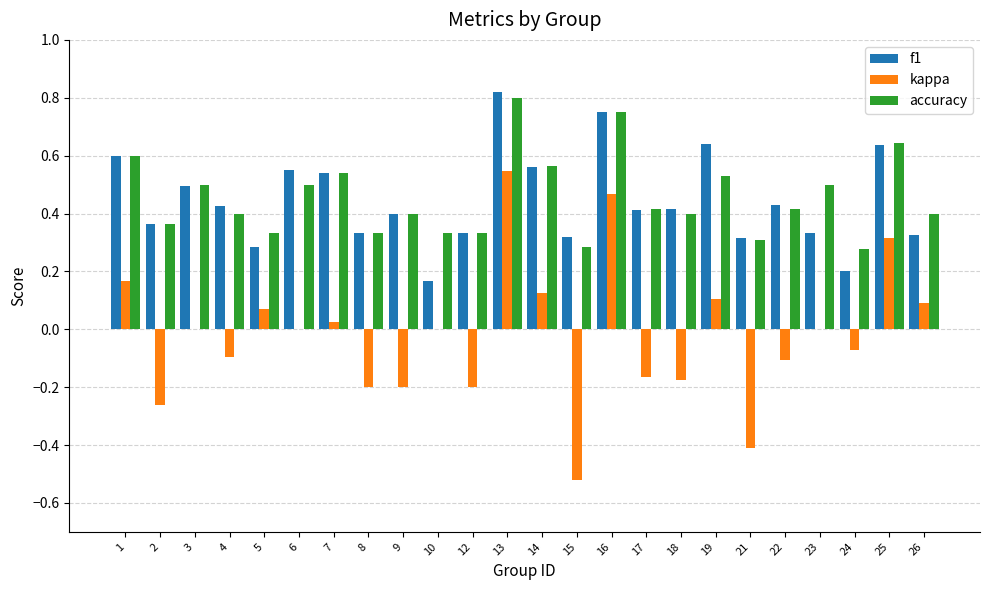

Where does the kappa series first go above 0?

1